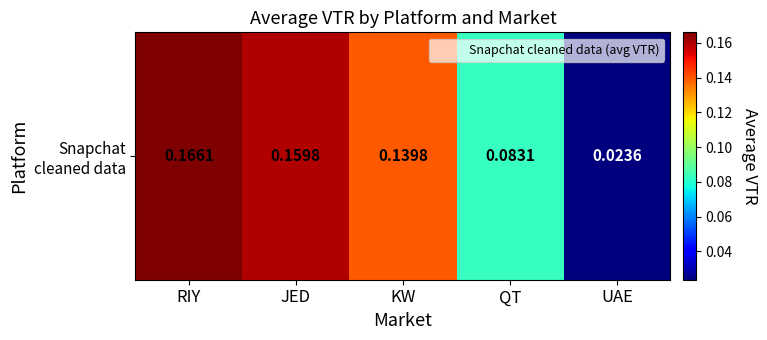

How many series are shown in this chart?

1